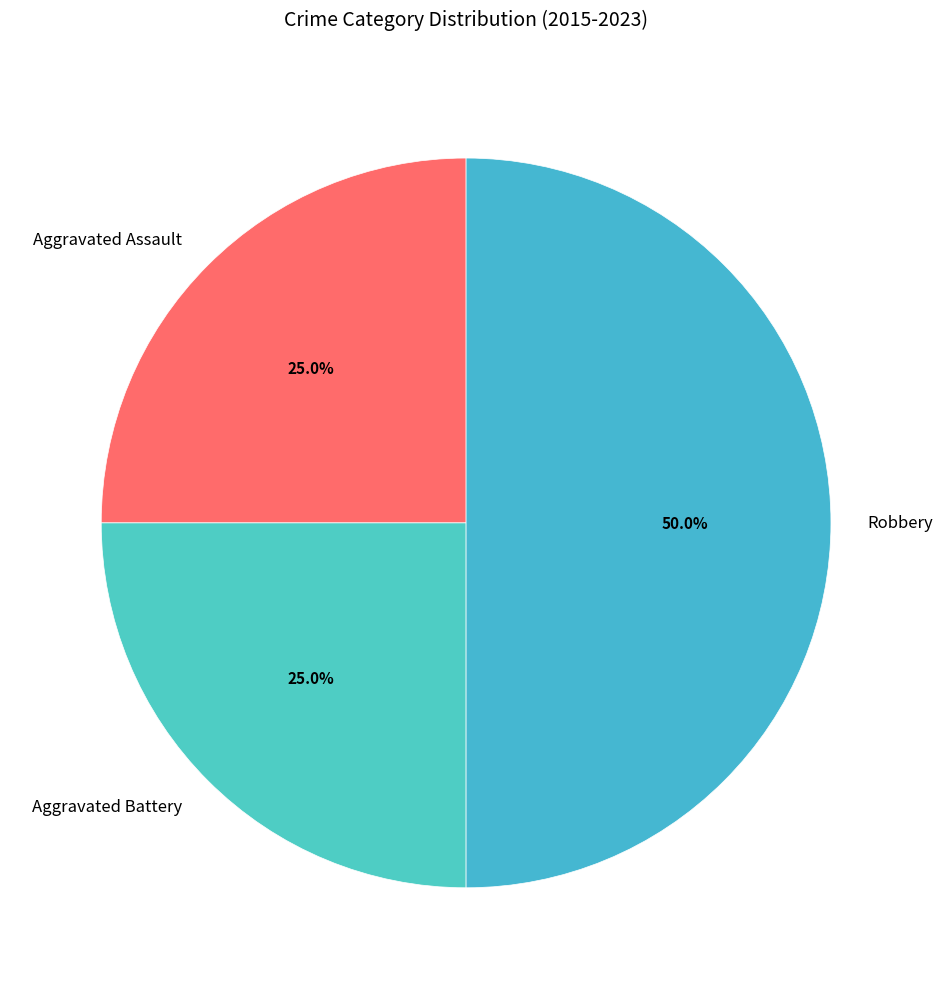

Approximately how many times larger is the value at Aggravated Battery compared to Aggravated Assault?

1.0